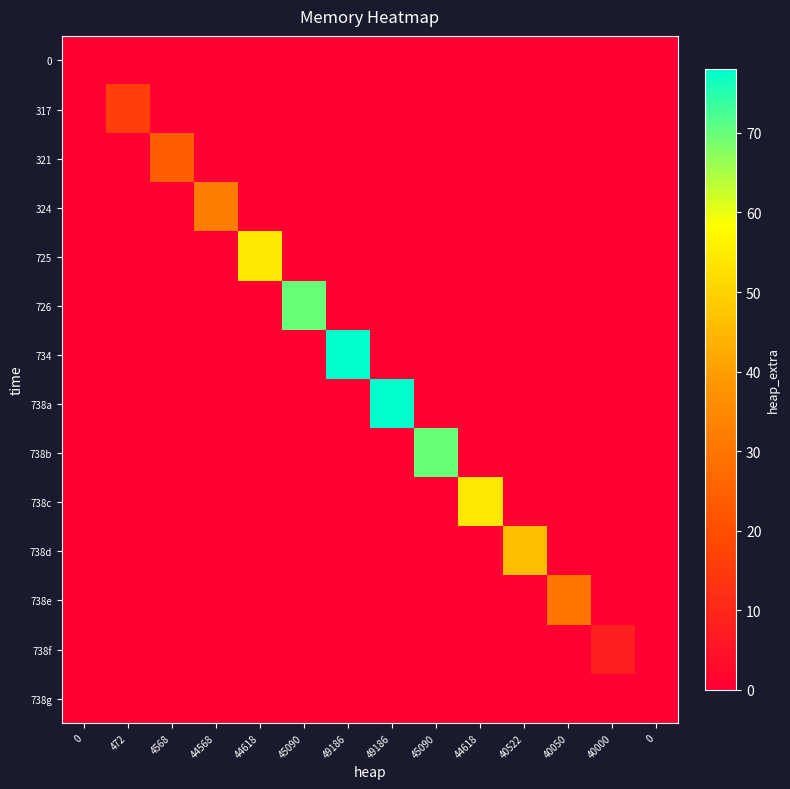

Reading left to right, transcribe all the data shown in this chart.

0: 0=0	472=0	4568=0	44568=0	44618=0	45090=0	49186=0	49186=0	45090=0	44618=0	40522=0	40050=0	40000=0	0=0
317: 0=0	472=16	4568=0	44568=0	44618=0	45090=0	49186=0	49186=0	45090=0	44618=0	40522=0	40050=0	40000=0	0=0
321: 0=0	472=0	4568=24	44568=0	44618=0	45090=0	49186=0	49186=0	45090=0	44618=0	40522=0	40050=0	40000=0	0=0
324: 0=0	472=0	4568=0	44568=32	44618=0	45090=0	49186=0	49186=0	45090=0	44618=0	40522=0	40050=0	40000=0	0=0
725: 0=0	472=0	4568=0	44568=0	44618=54	45090=0	49186=0	49186=0	45090=0	44618=0	40522=0	40050=0	40000=0	0=0
726: 0=0	472=0	4568=0	44568=0	44618=0	45090=70	49186=0	49186=0	45090=0	44618=0	40522=0	40050=0	40000=0	0=0
734: 0=0	472=0	4568=0	44568=0	44618=0	45090=0	49186=78	49186=0	45090=0	44618=0	40522=0	40050=0	40000=0	0=0
738a: 0=0	472=0	4568=0	44568=0	44618=0	45090=0	49186=0	49186=78	45090=0	44618=0	40522=0	40050=0	40000=0	0=0
738b: 0=0	472=0	4568=0	44568=0	44618=0	45090=0	49186=0	49186=0	45090=70	44618=0	40522=0	40050=0	40000=0	0=0
738c: 0=0	472=0	4568=0	44568=0	44618=0	45090=0	49186=0	49186=0	45090=0	44618=54	40522=0	40050=0	40000=0	0=0
738d: 0=0	472=0	4568=0	44568=0	44618=0	45090=0	49186=0	49186=0	45090=0	44618=0	40522=46	40050=0	40000=0	0=0
738e: 0=0	472=0	4568=0	44568=0	44618=0	45090=0	49186=0	49186=0	45090=0	44618=0	40522=0	40050=30	40000=0	0=0
738f: 0=0	472=0	4568=0	44568=0	44618=0	45090=0	49186=0	49186=0	45090=0	44618=0	40522=0	40050=0	40000=8	0=0
738g: 0=0	472=0	4568=0	44568=0	44618=0	45090=0	49186=0	49186=0	45090=0	44618=0	40522=0	40050=0	40000=0	0=0